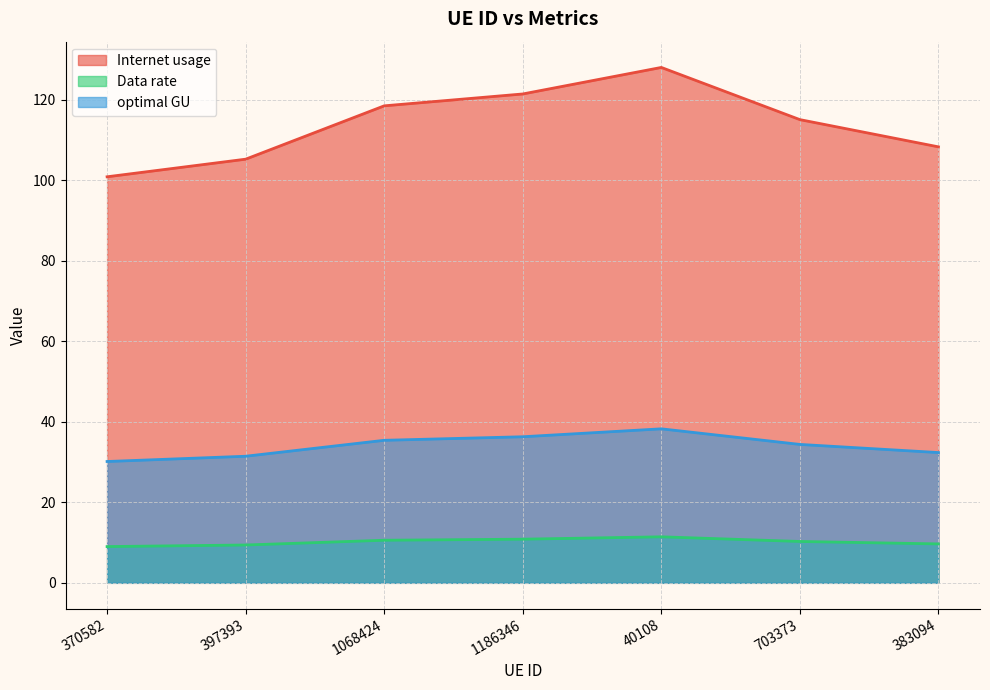

Is it true that Data rate equals 157.5 at 383094?

False